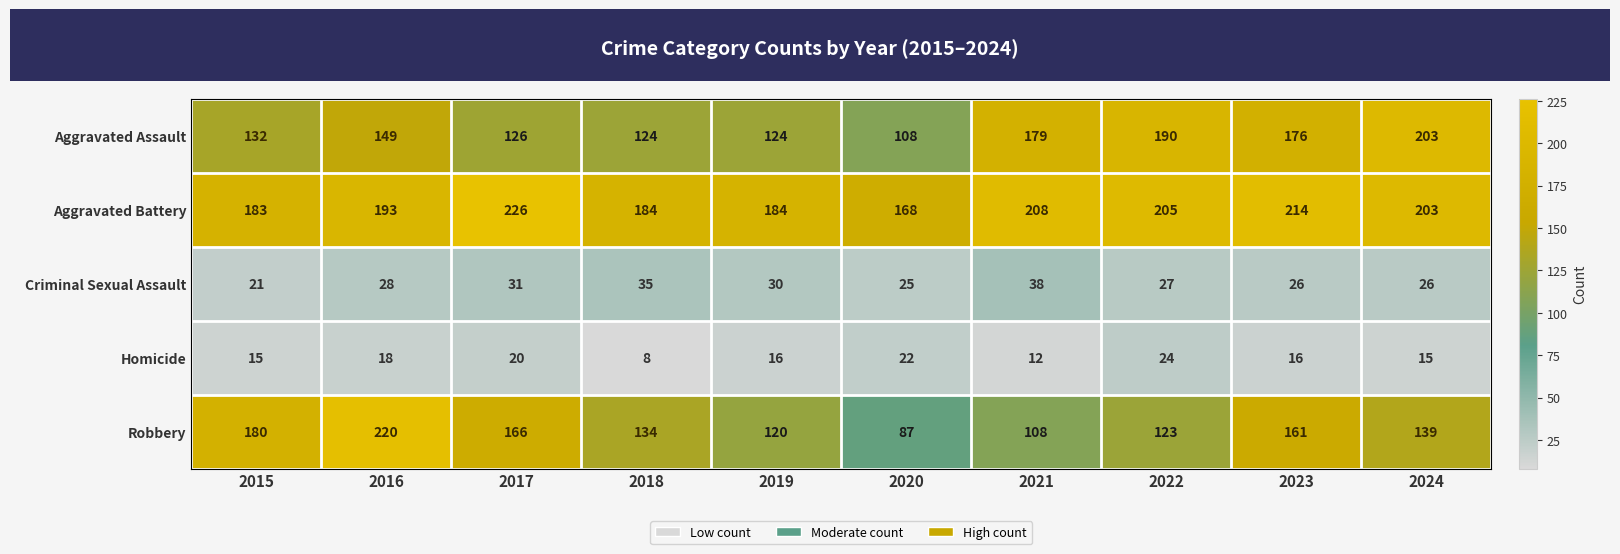

What is the maximum value shown in the chart?

226